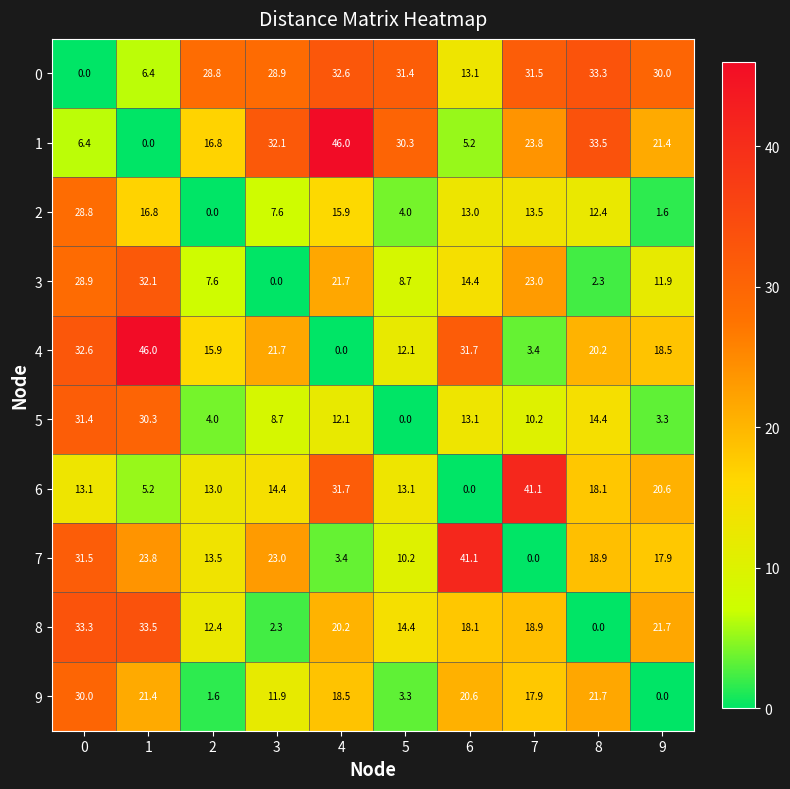

What is the spread (max minus min) of values at 6?

41.1